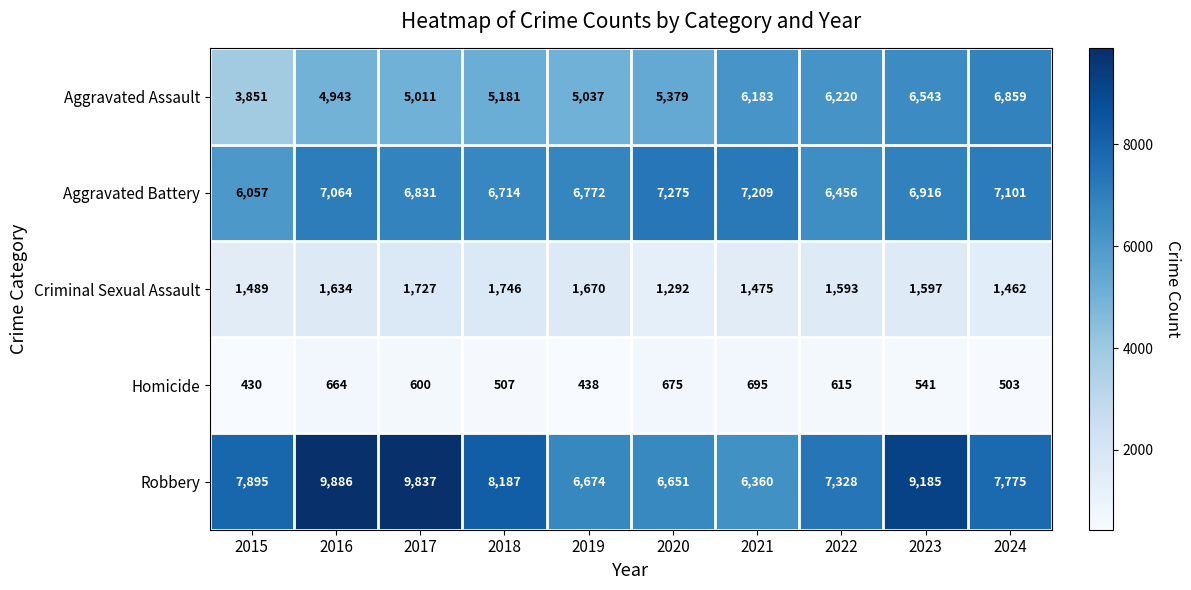

At which label does Aggravated Battery first exceed 6916?

2016